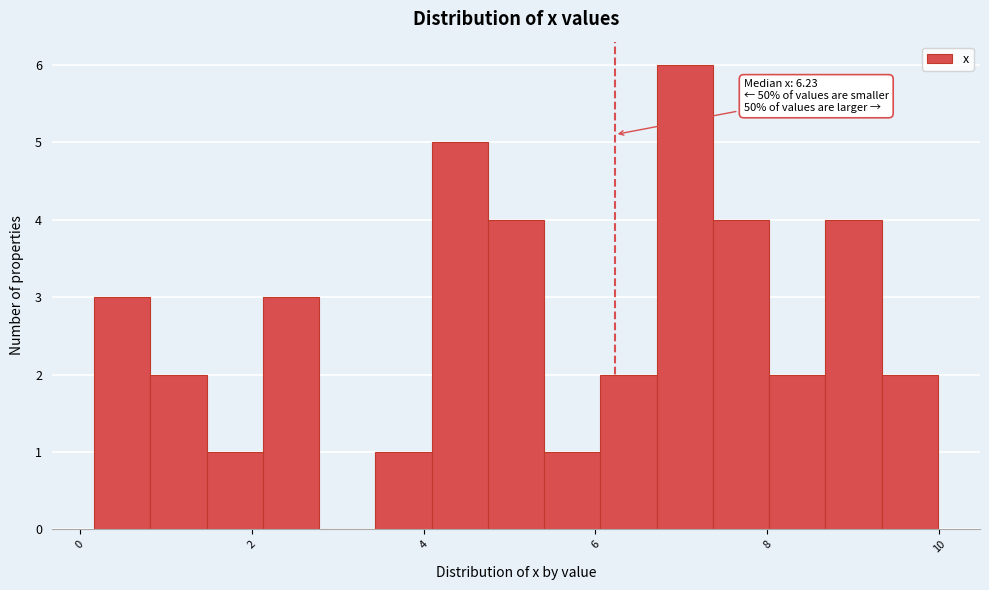

Read against the x-axis, roughly where is the centre of the tallest bar?

7.0